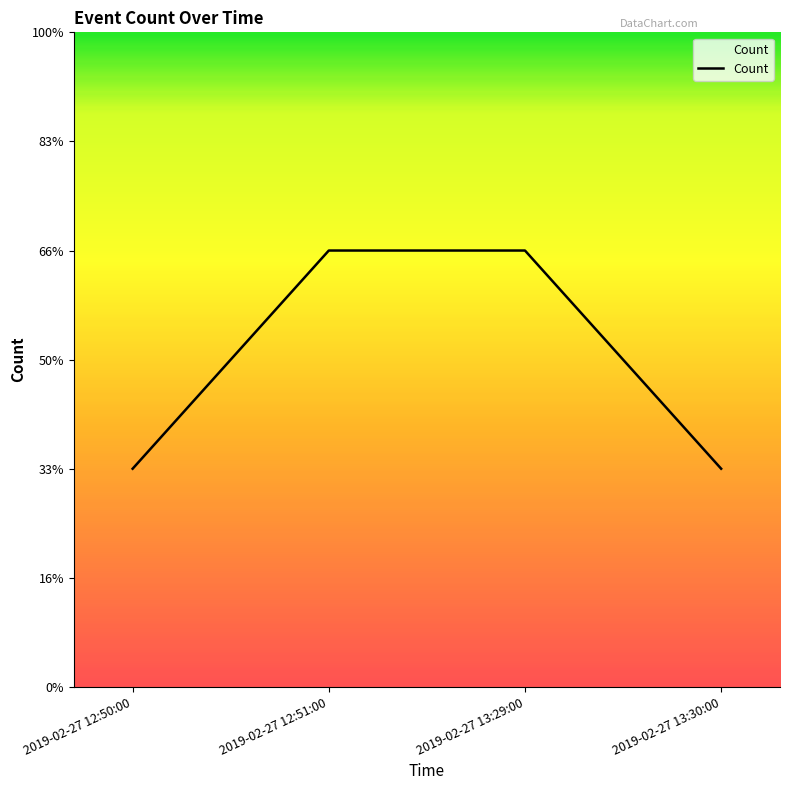

What is the label of the 2nd point from the right?

2019-02-27 13:29:00